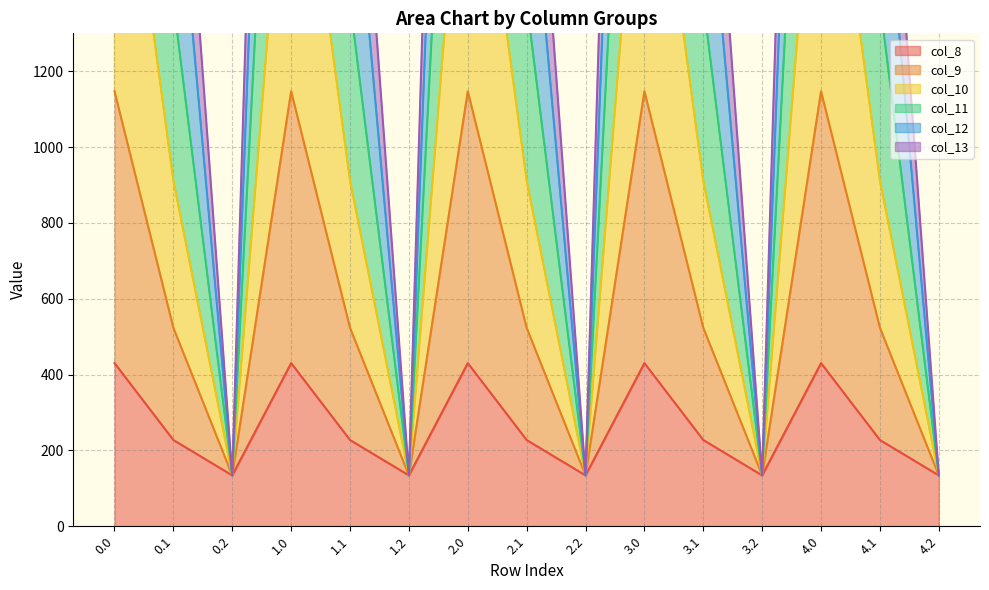

The col_11 series shows 33.7 at 4.2. True or false?

False